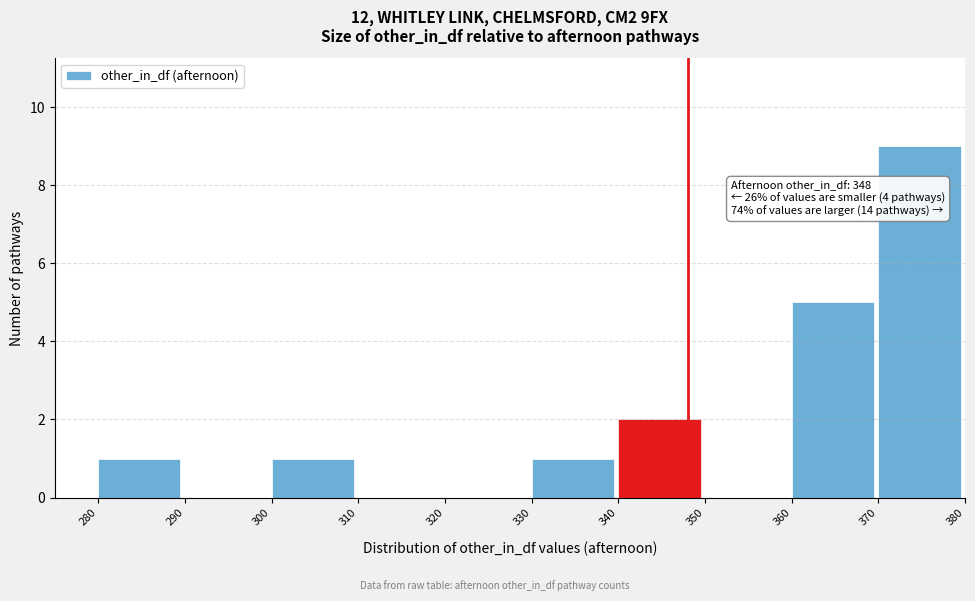

Which range on the x-axis has the tallest bar?

370 to 380